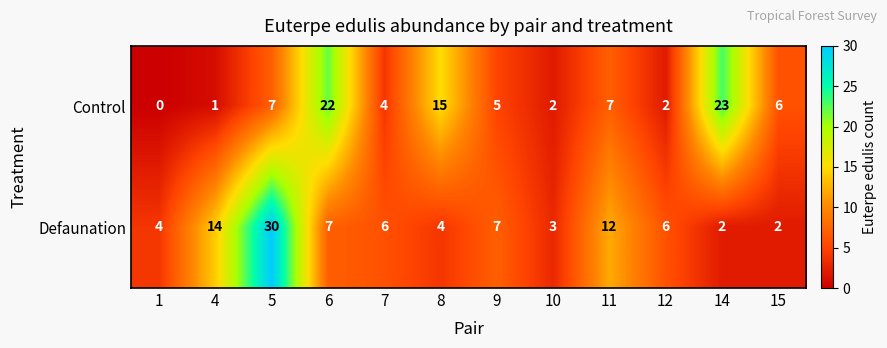

What is the difference between the second highest and minimum values in the Defaunation series?

12